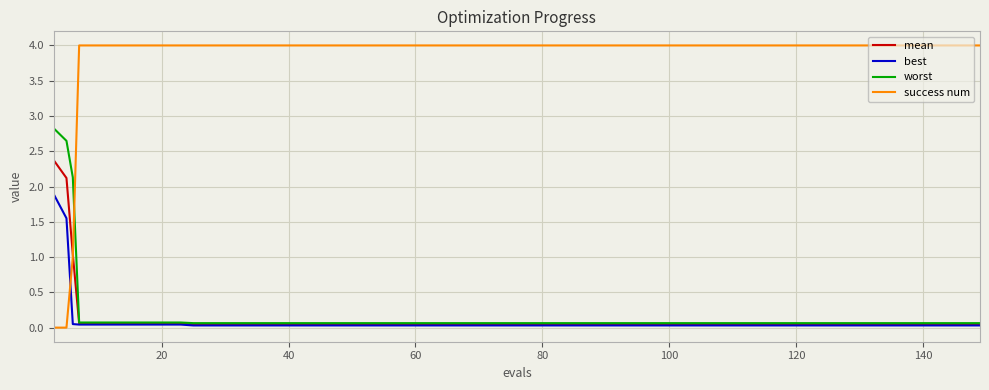

Is this an area chart (filled region under the line)?

No